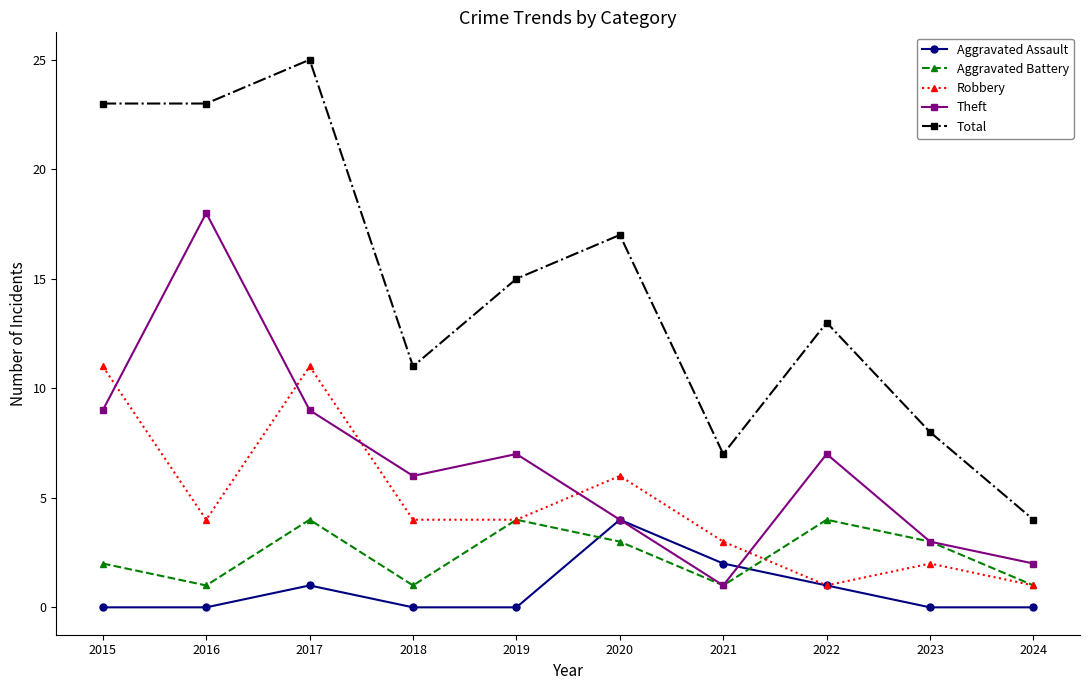

Reading right to left, list all the values displayed in this chart.

Aggravated Assault: 0	0	1	2	4	0	0	1	0	0
Aggravated Battery: 1	3	4	1	3	4	1	4	1	2
Robbery: 1	2	1	3	6	4	4	11	4	11
Theft: 2	3	7	1	4	7	6	9	18	9
Total: 4	8	13	7	17	15	11	25	23	23